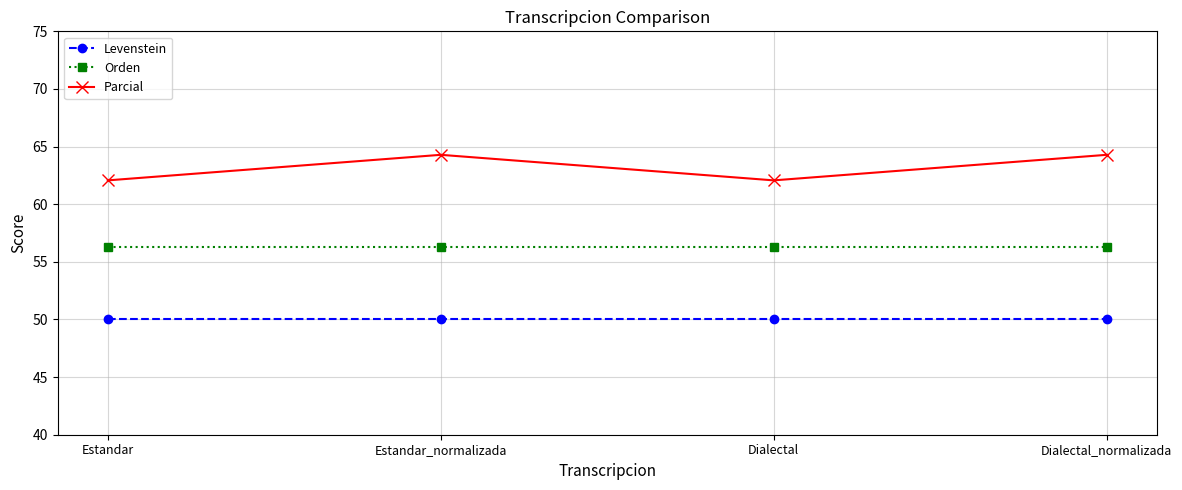

What is the minimum value for Parcial?

62.1